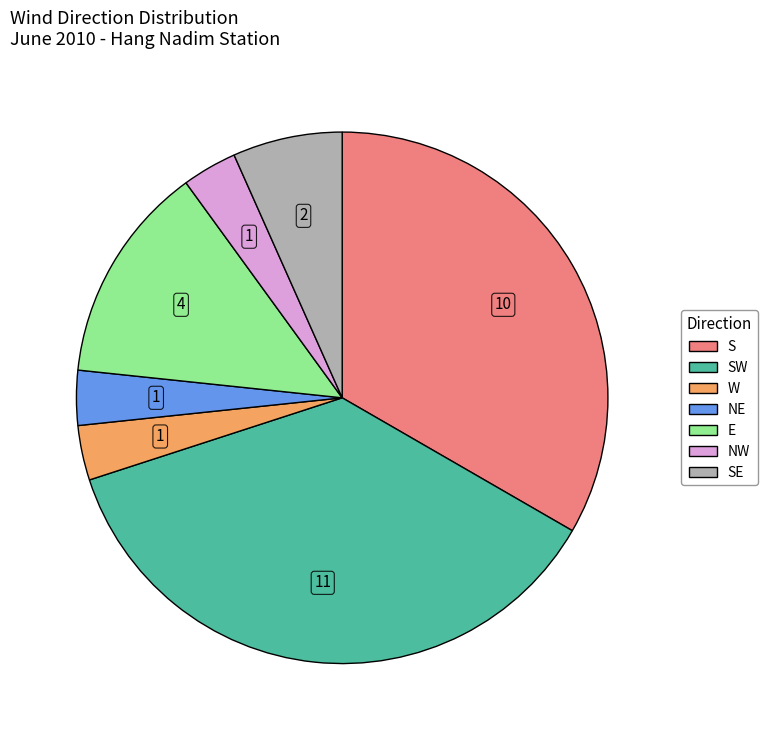

How many slices are in this pie chart?

7